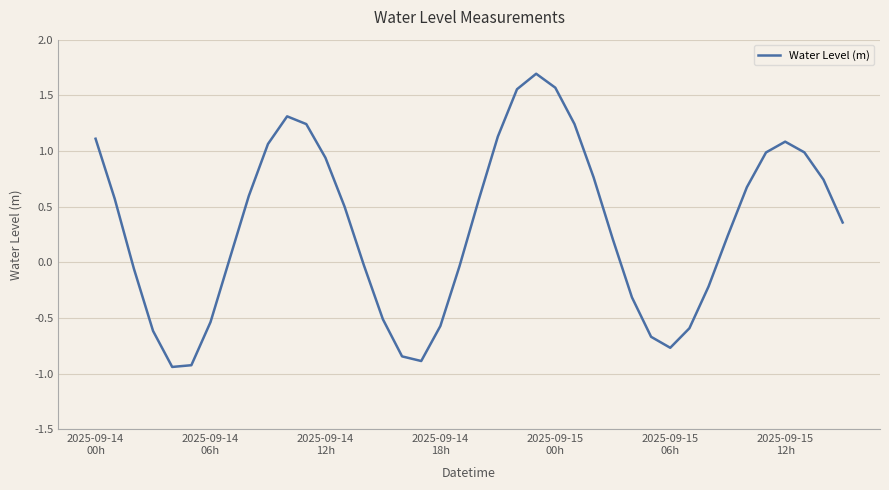

What is the maximum value shown in the chart?

1.7